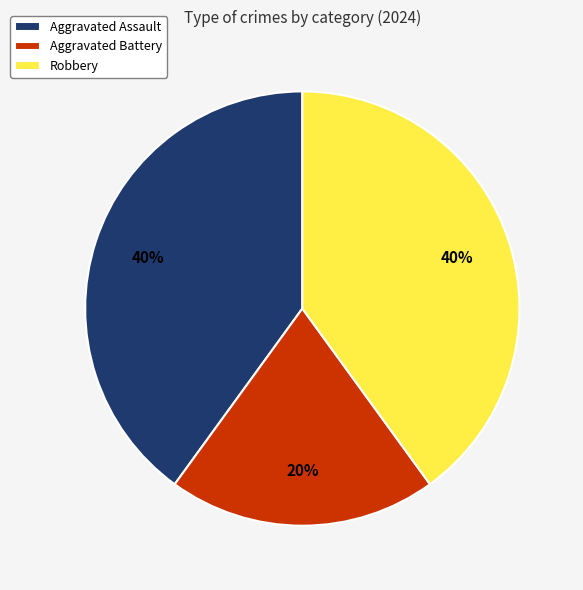

Combined, do Aggravated Assault and Robbery account for over 50%?

Yes